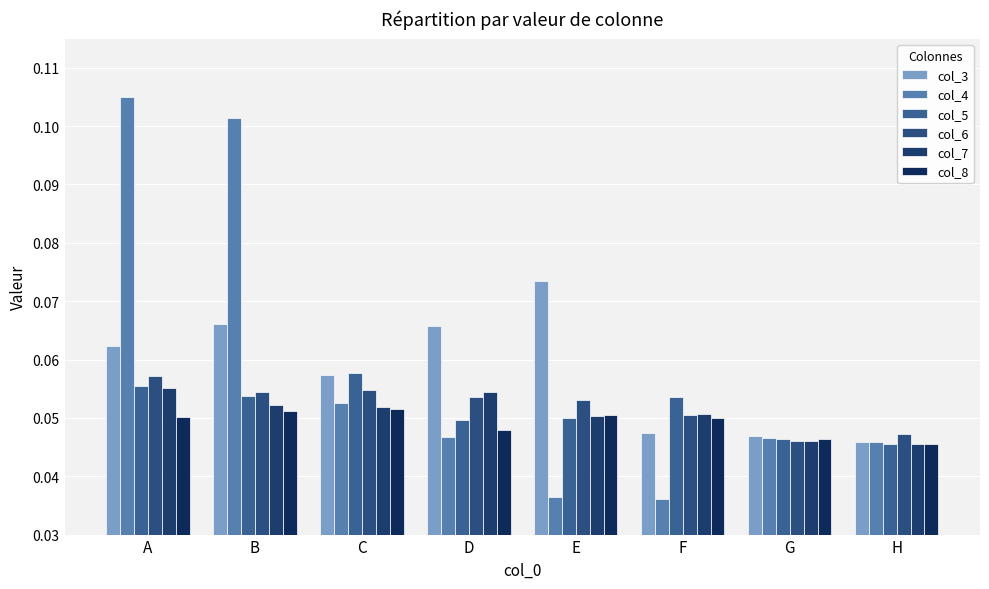

At which label does col_3 reach its peak?

E